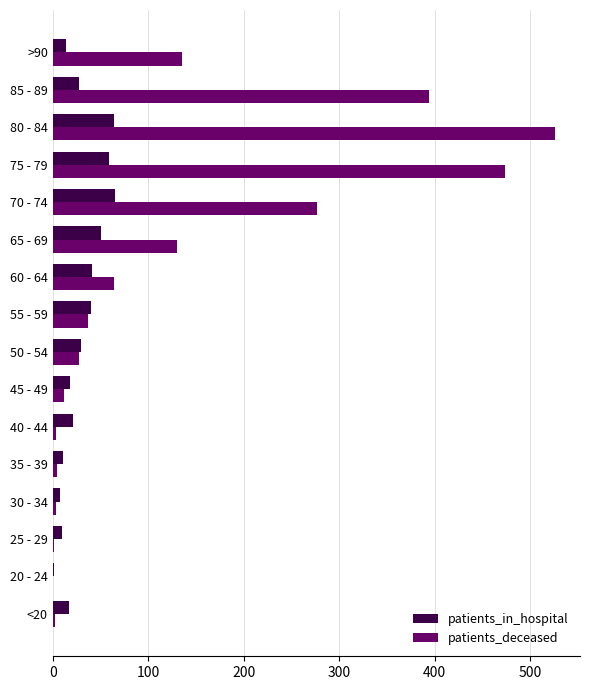

At which label is patients_deceased closest to 263?

70 - 74